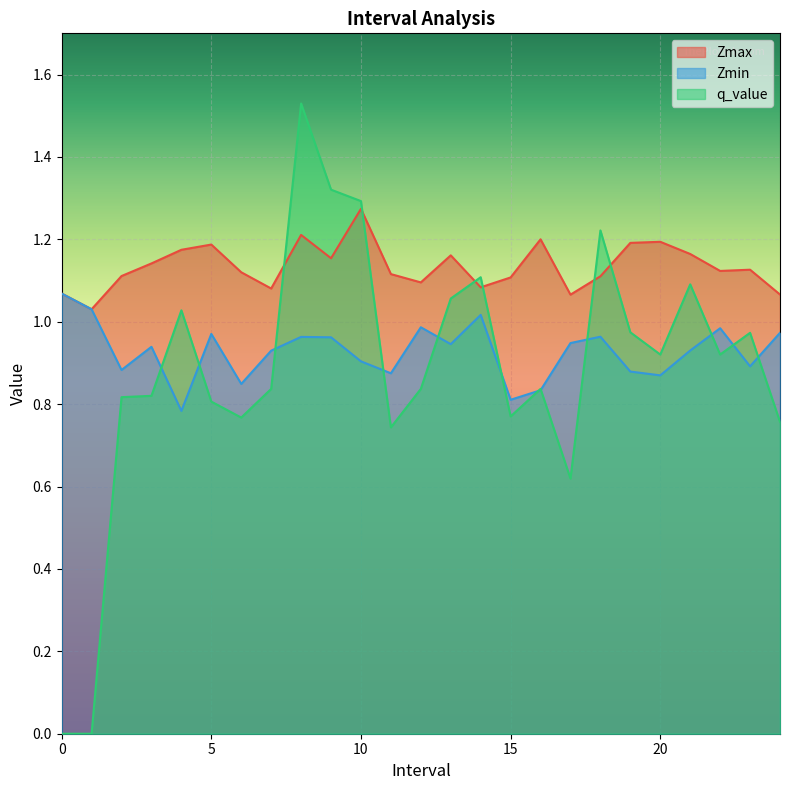

What is the value of the Zmax point at the 21st from the left?

1.2